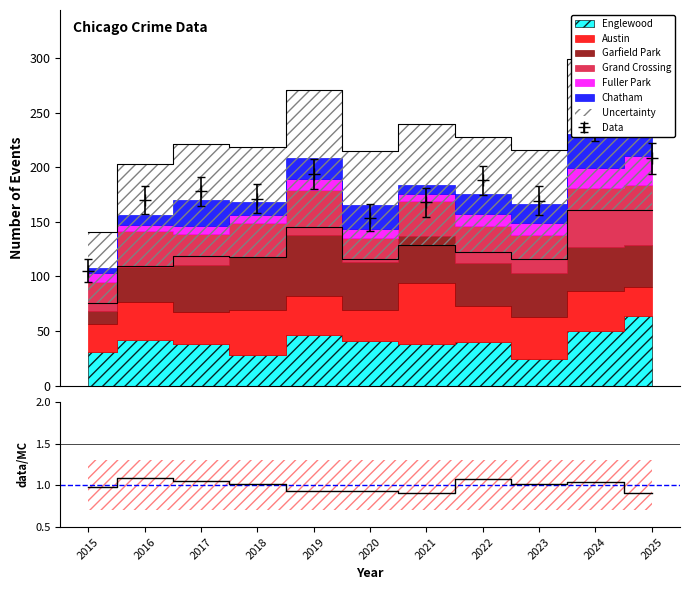

Reading left to right, what are all the values shown in this chart?

1.0	1.1	1.0	1.0	0.9	0.9	0.9	1.1	1.0	1.0	0.9